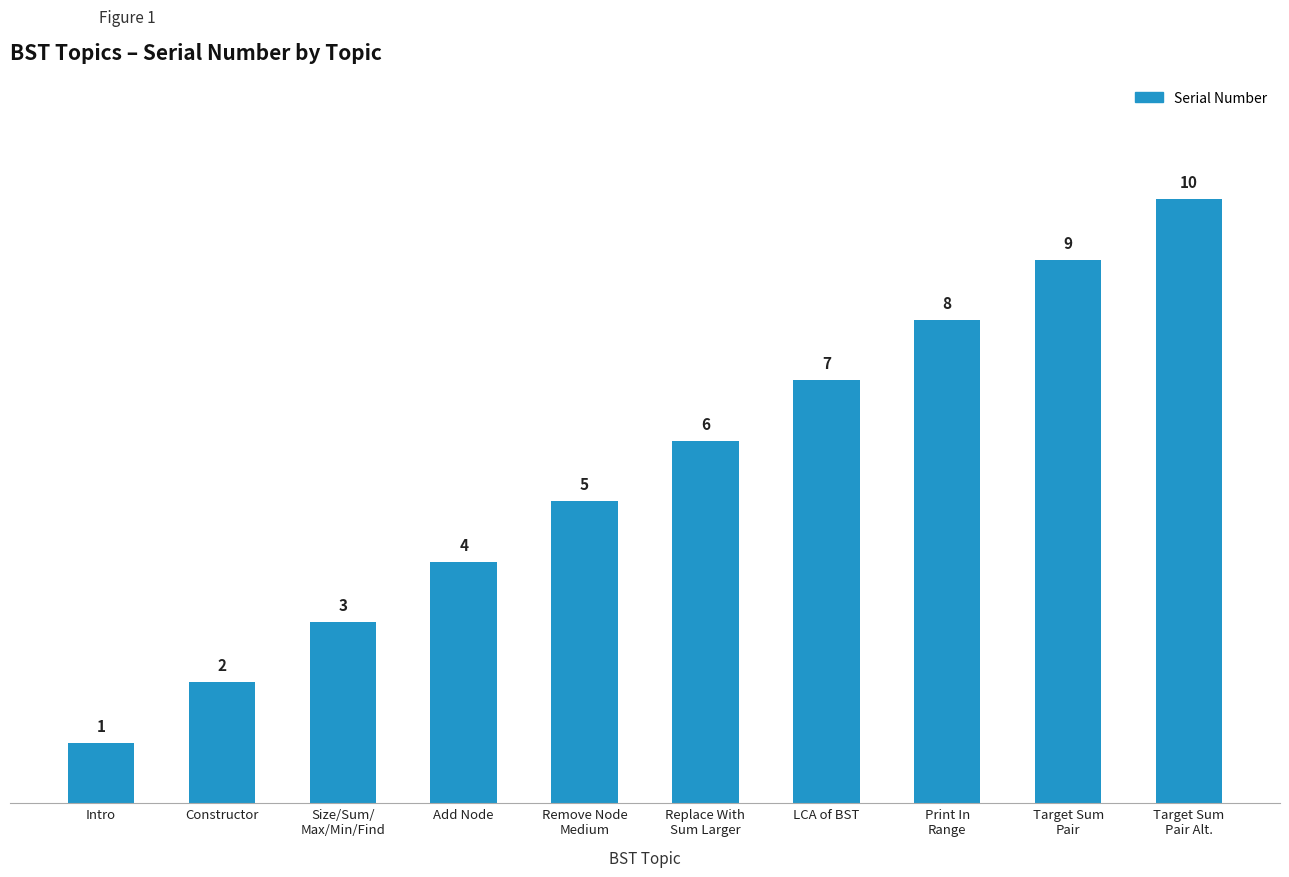

Which has a higher value, Intro or Remove Node
Medium?

Remove Node
Medium